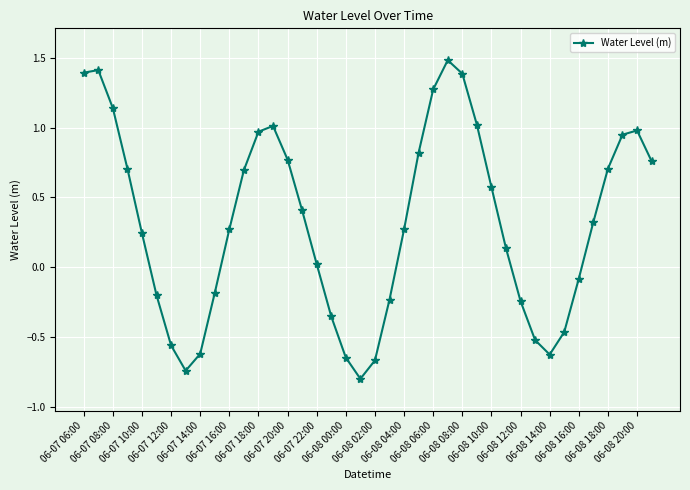

What is the maximum value shown in the chart?

1.5